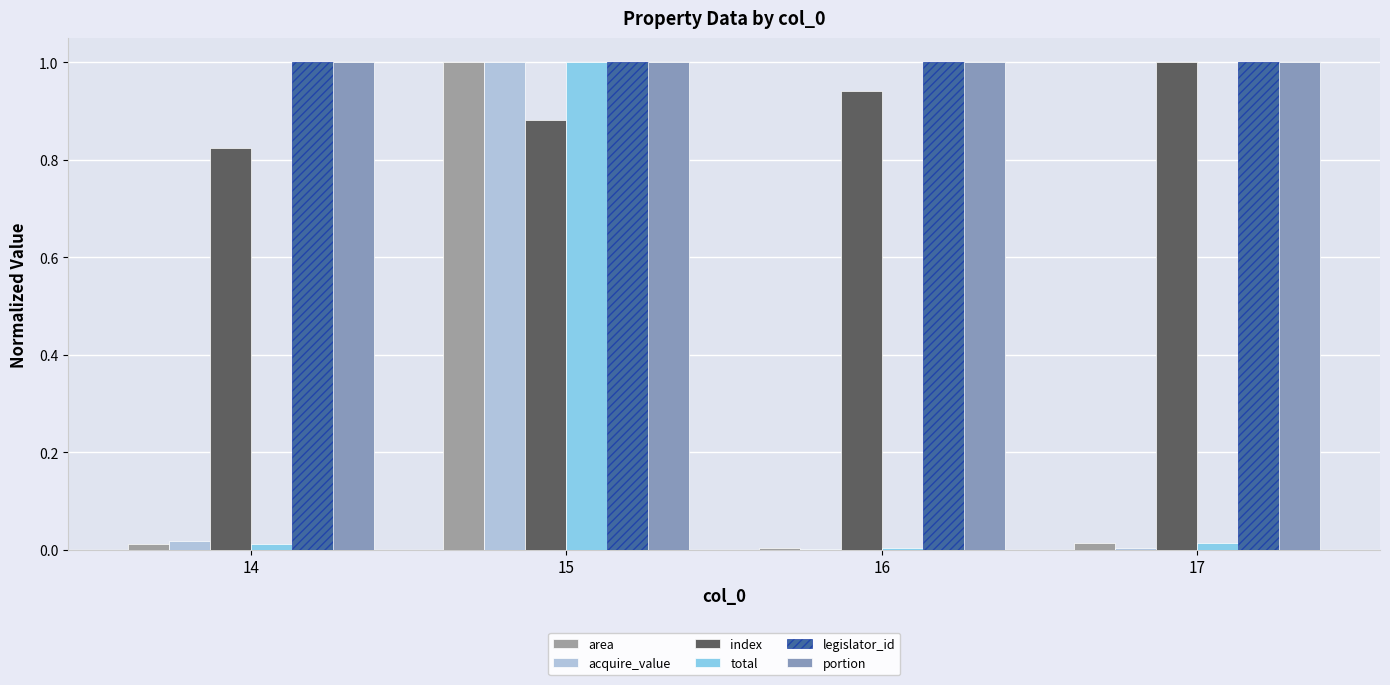

What is the value of the legislator_id bar at the 2nd from the left?

1.0